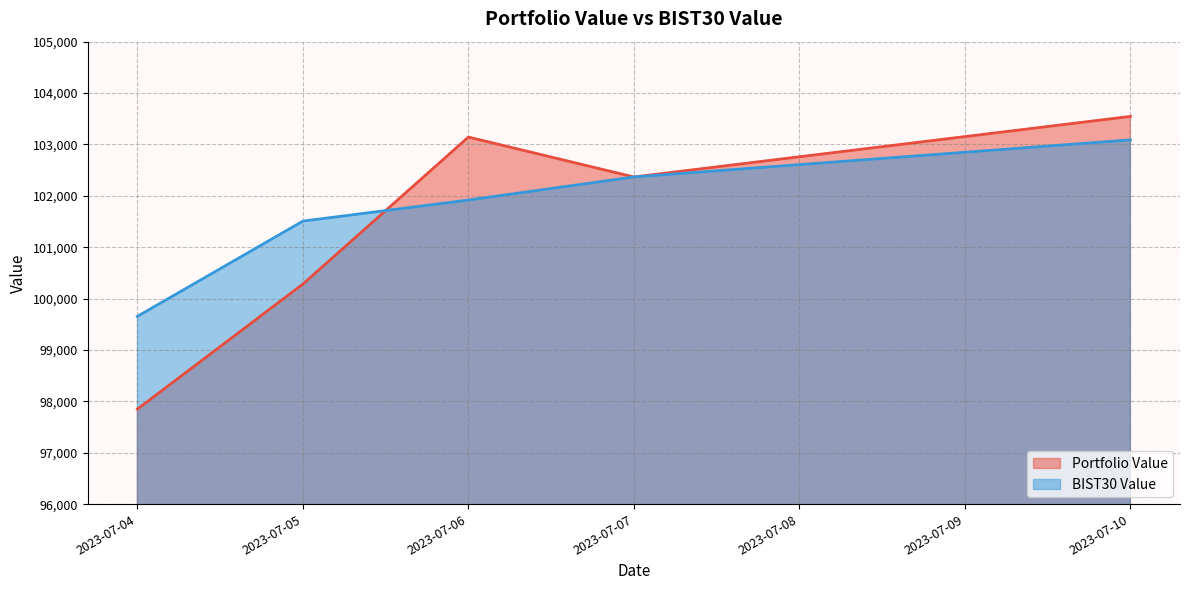

Is the value of Portfolio Value at 2023-07-07 greater than the value of BIST30 Value at 2023-07-04?

Yes